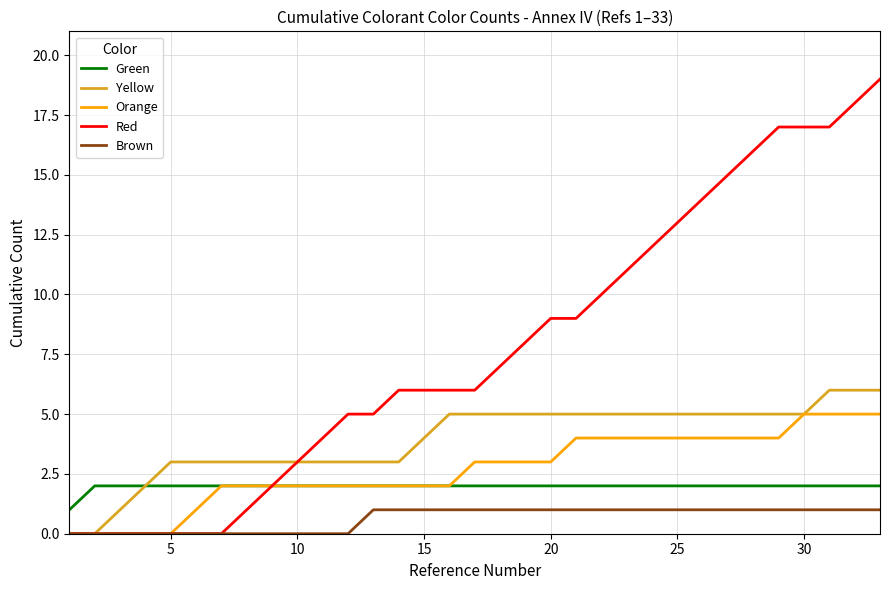

True or false: Green and Brown intersect in this chart.

False